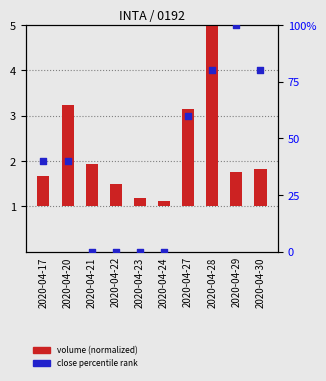

At which category is the sum across all series the highest?

2020-04-29